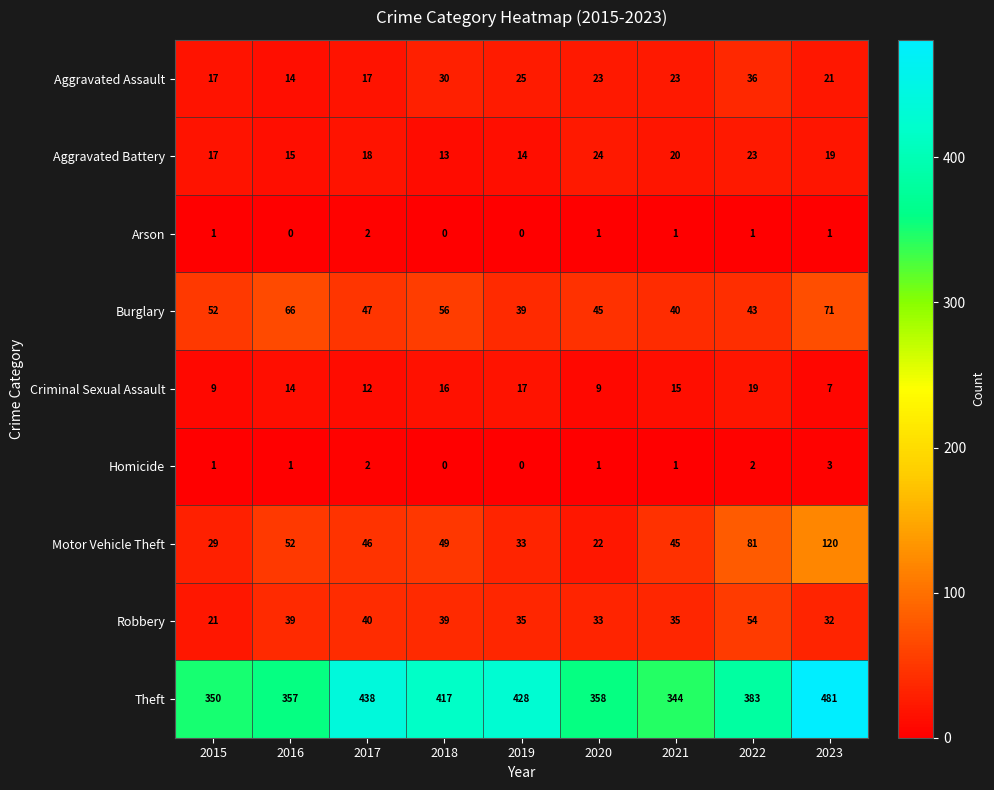

At which category is the sum across all series the highest?

2023